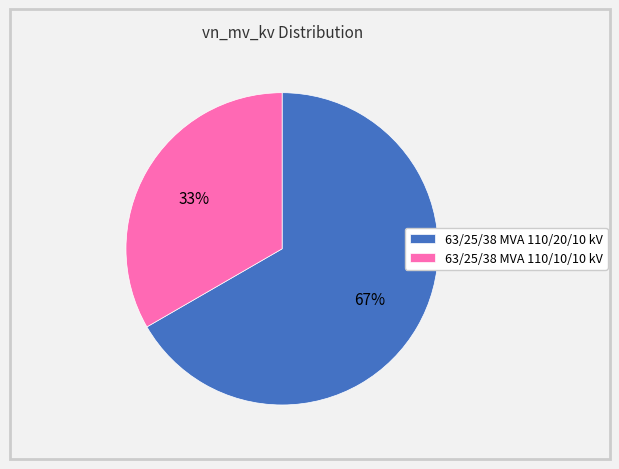

Is there a majority slice in this chart?

Yes